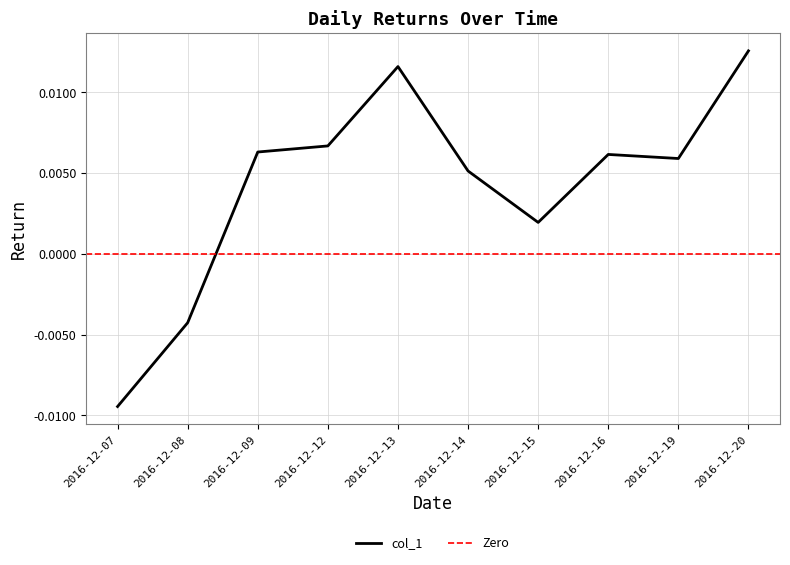

Which category has the lowest value in the col_1 series?

2016-12-07